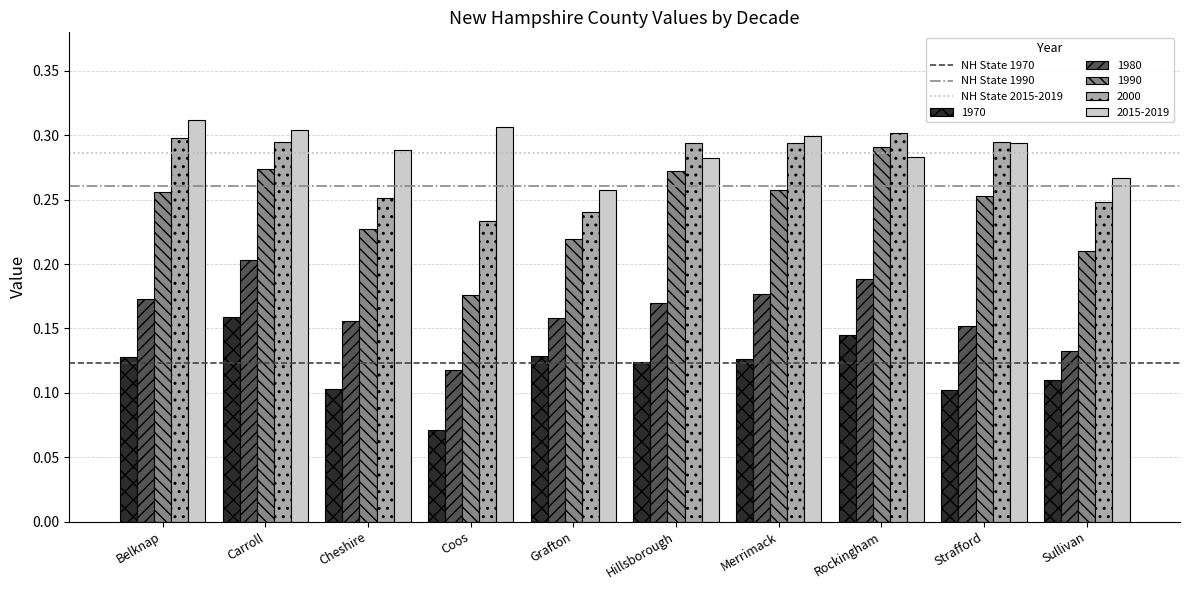

At which label does 1980 reach its peak?

Carroll